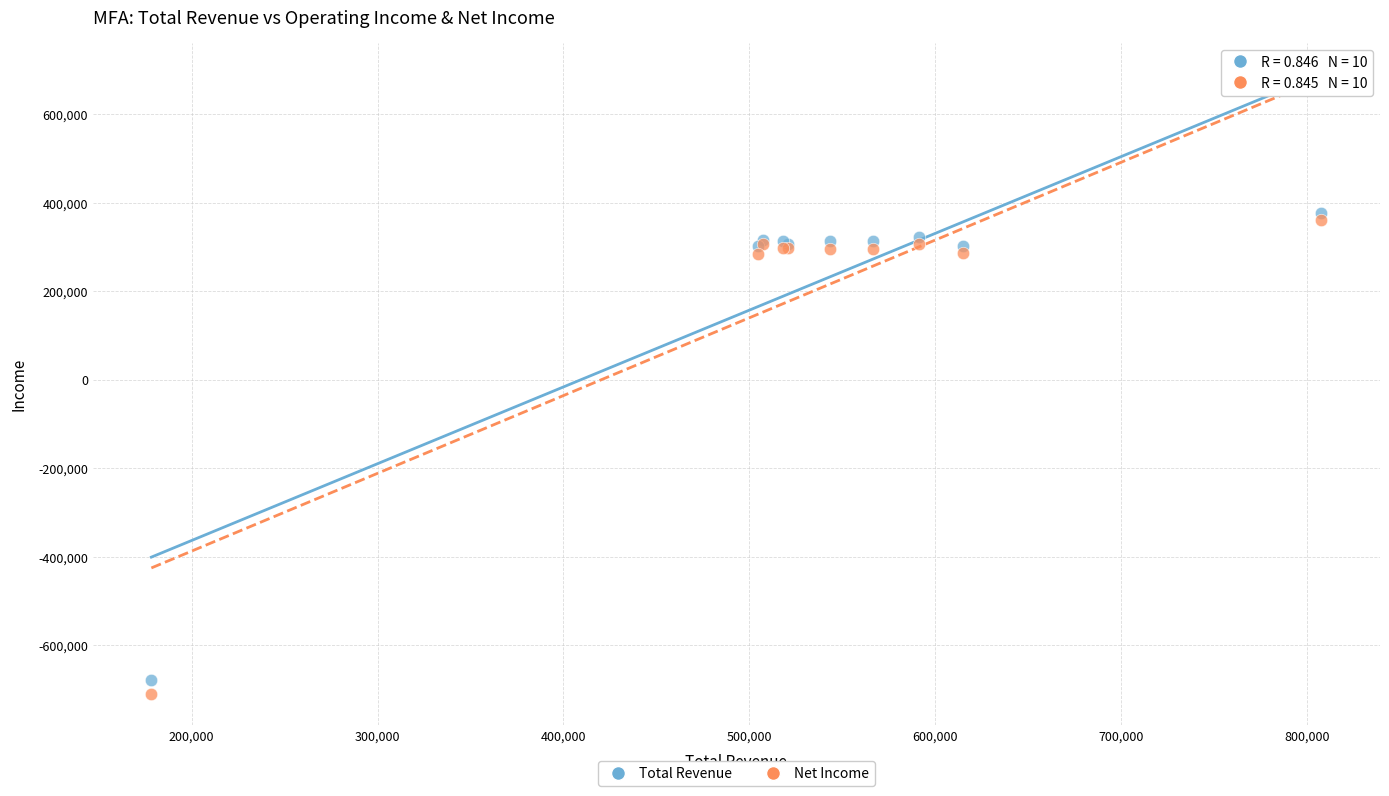

Which series has the widest spread of Y values?

Net Income